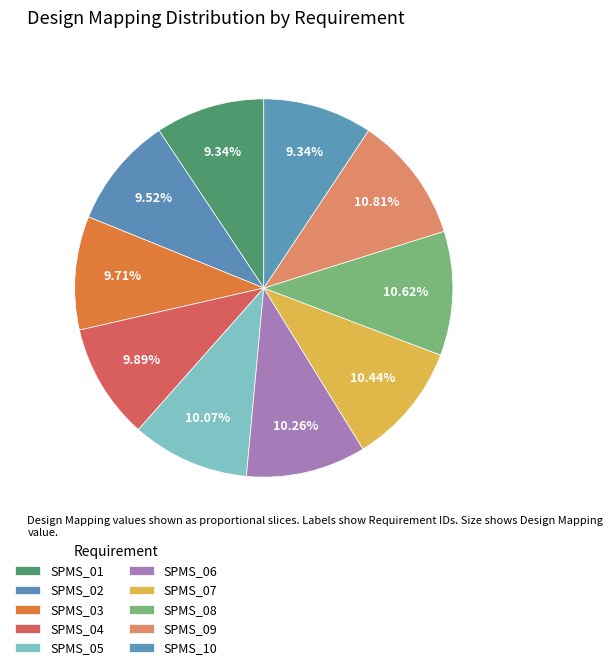

Is it true that SPMS_06 is 10% of the pie?

True